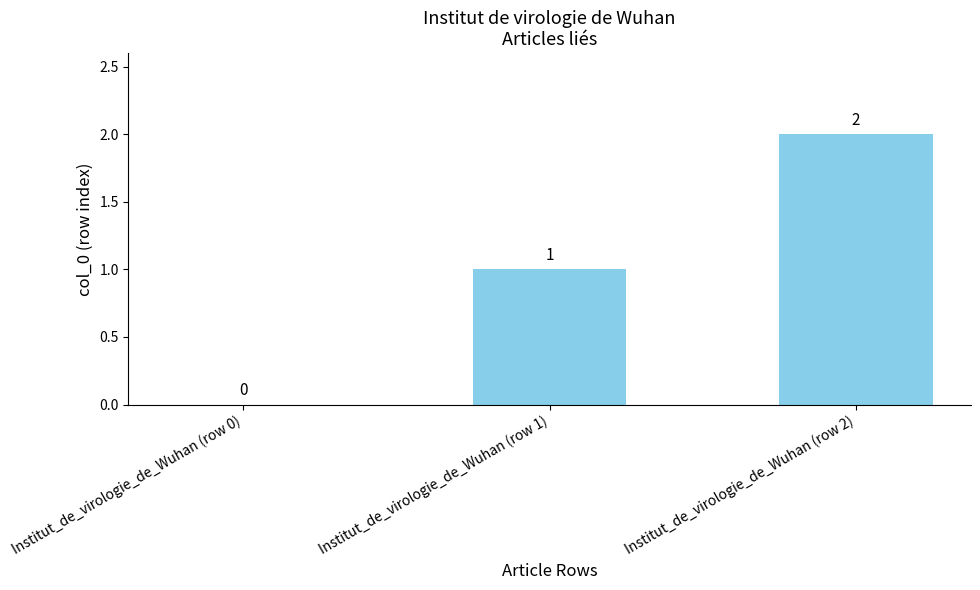

Count the values in the range 0 to 2.

3